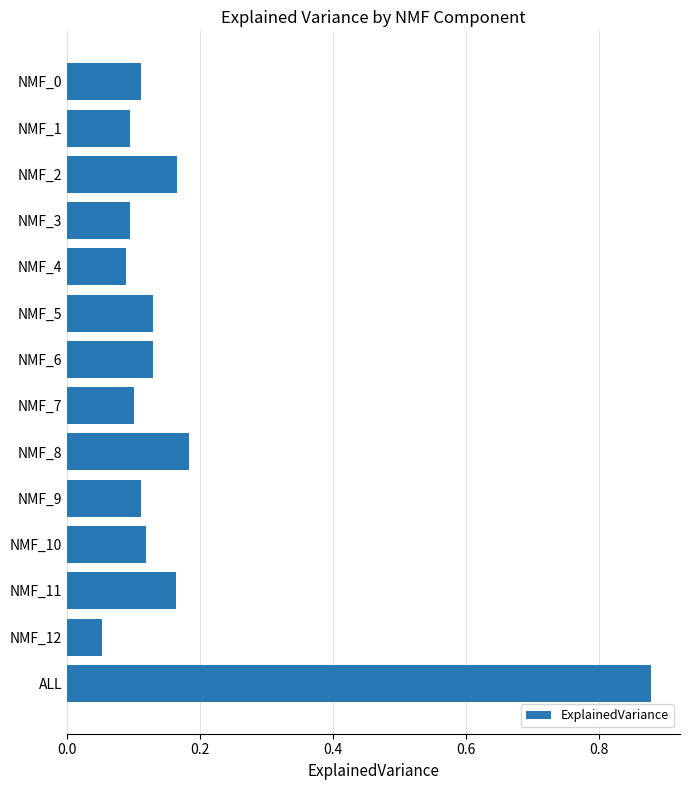

What is the change in value from NMF_6 to ALL?

+0.7